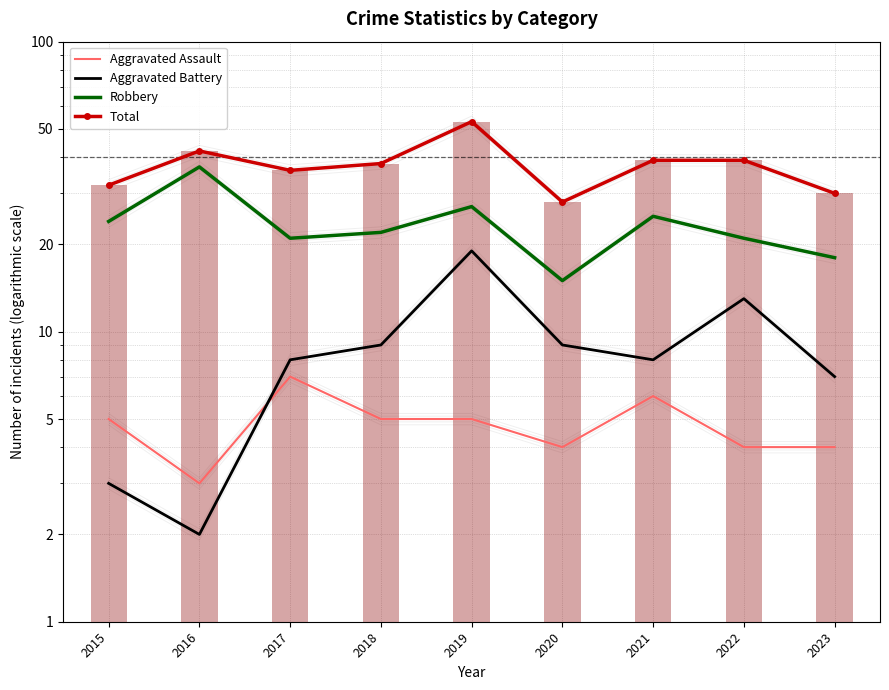

What is the value of the Robbery bar at the 3rd from the left?

21